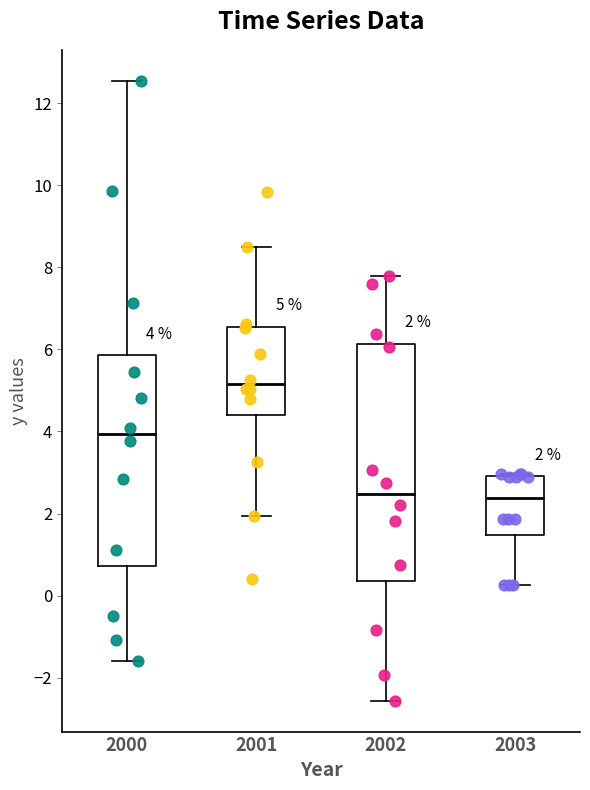

Which box's median line is the highest?

2001